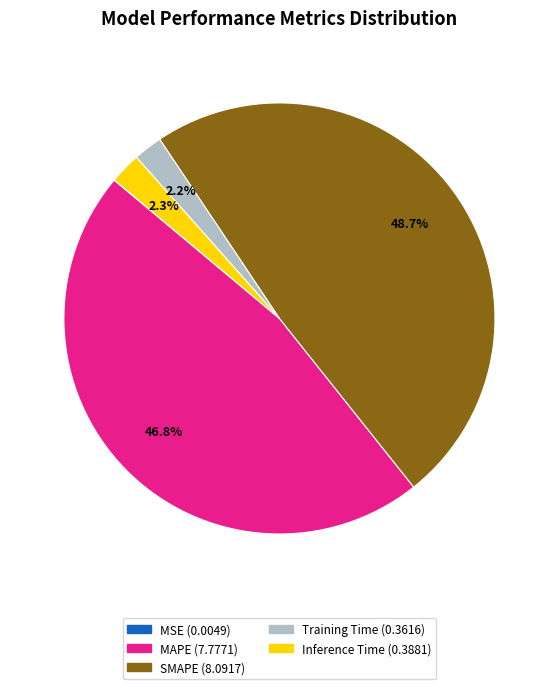

Does Inference Time account for over 50% of the chart?

No